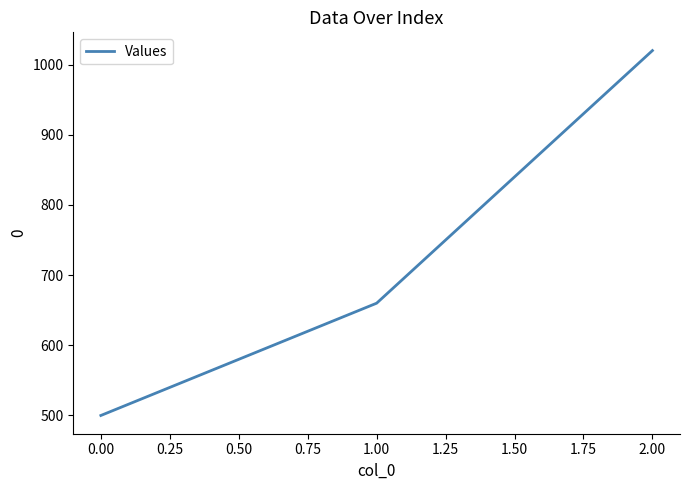

What is the minimum value shown in the chart?

500